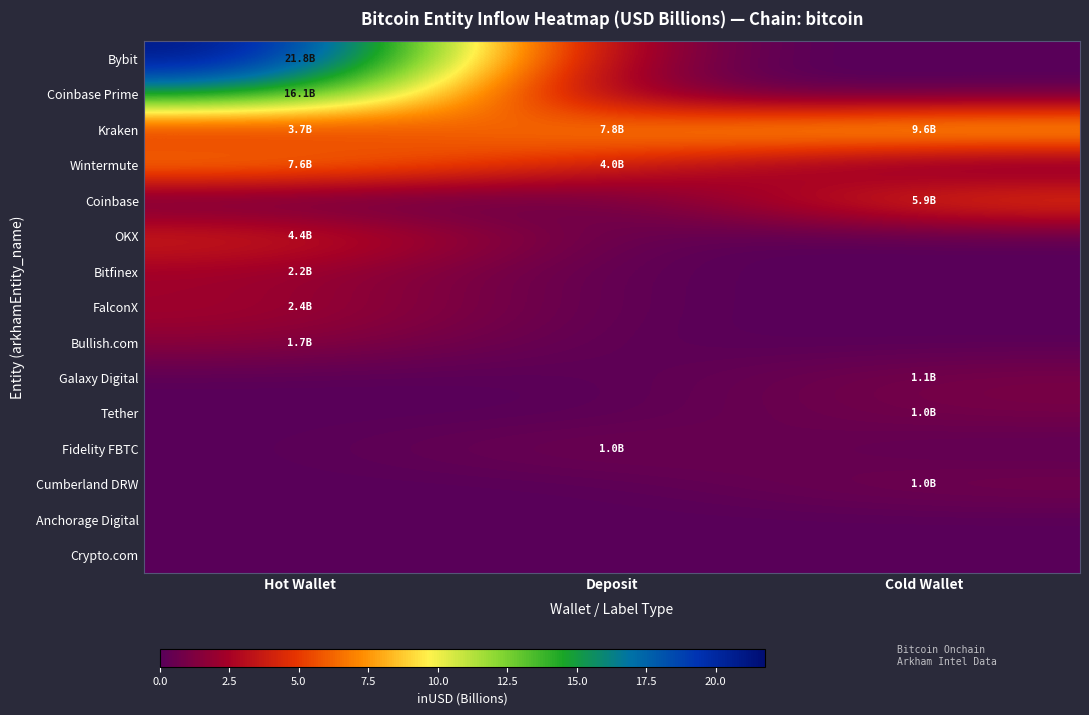

Which series has the largest range (max minus min)?

Bybit